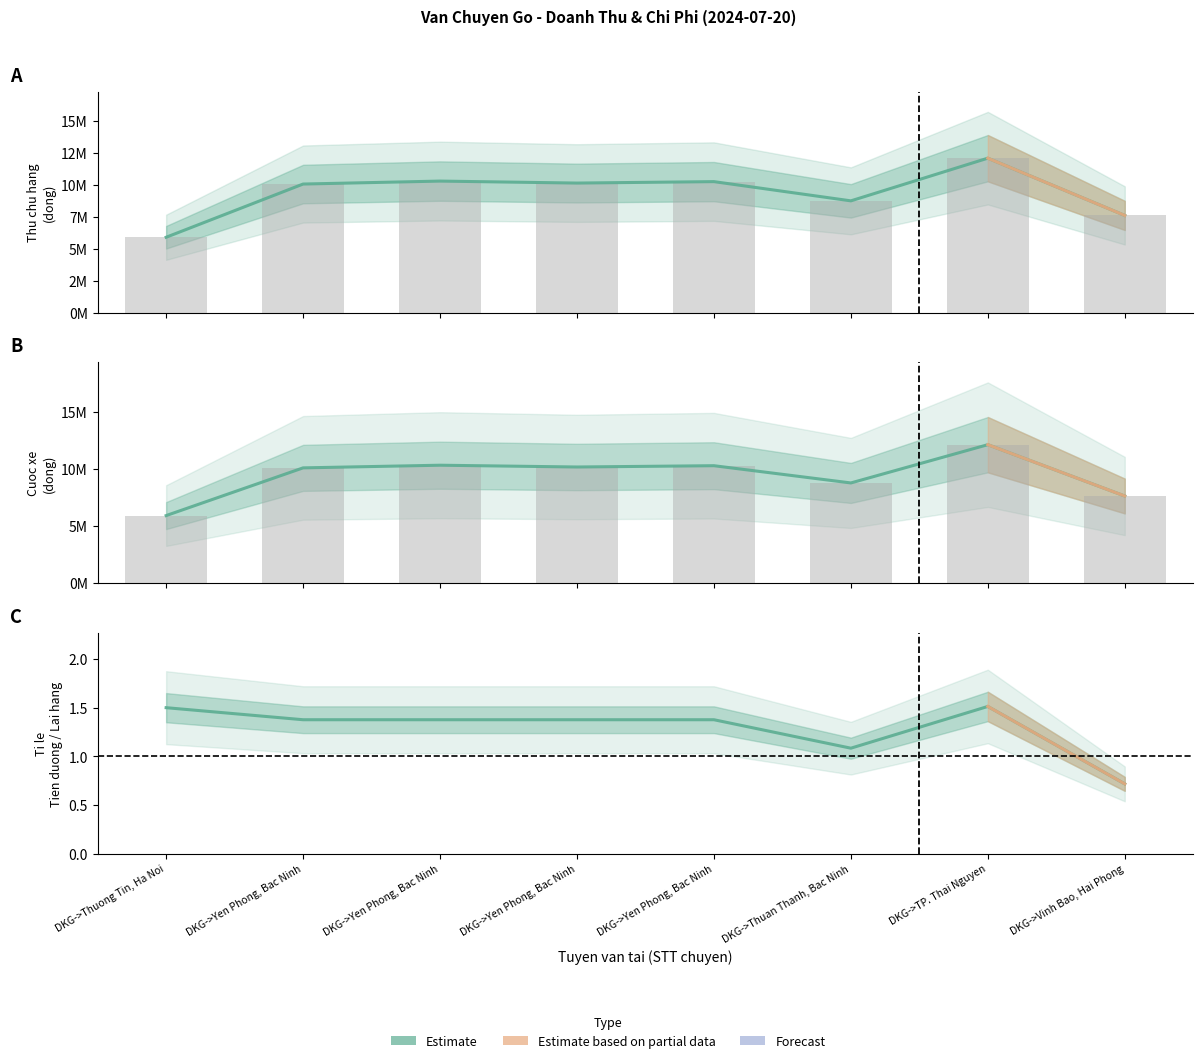

How many data points does each series have?

8